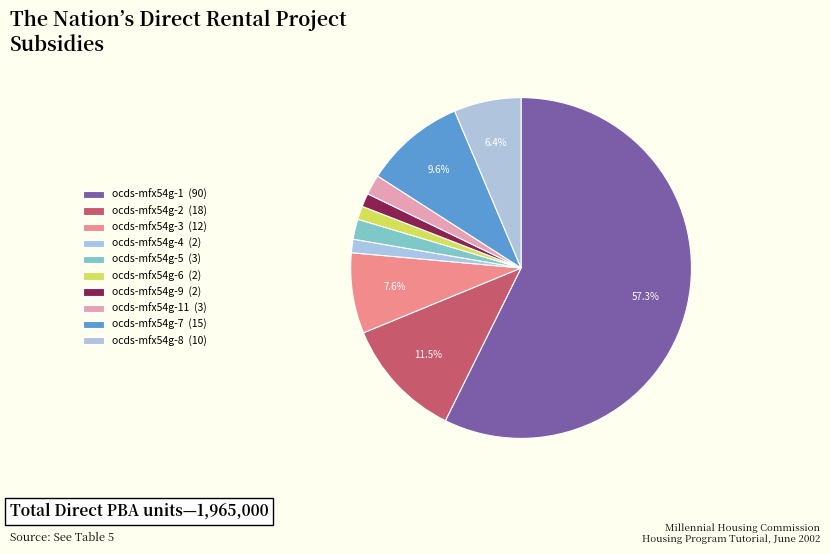

How many slices are in this pie chart?

10